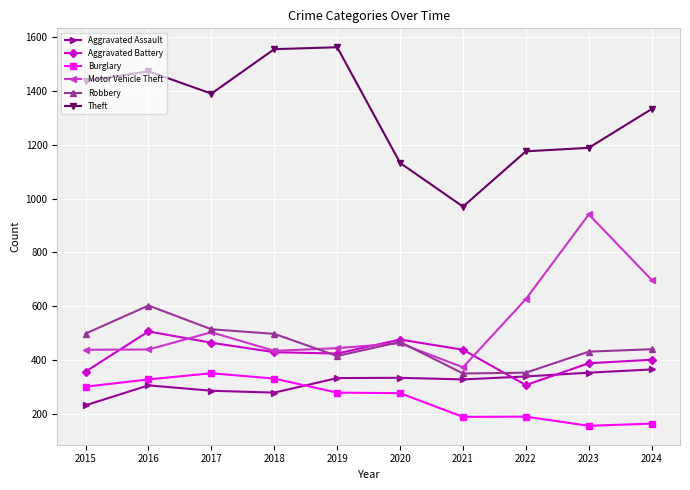

Count the number of categories in the chart.

10